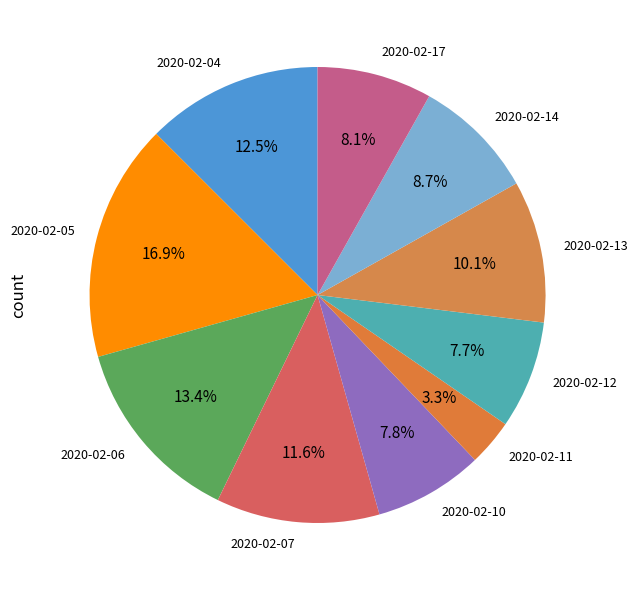

To the nearest percent, what is the combined percentage of 2020-02-12 and 2020-02-13?

18%